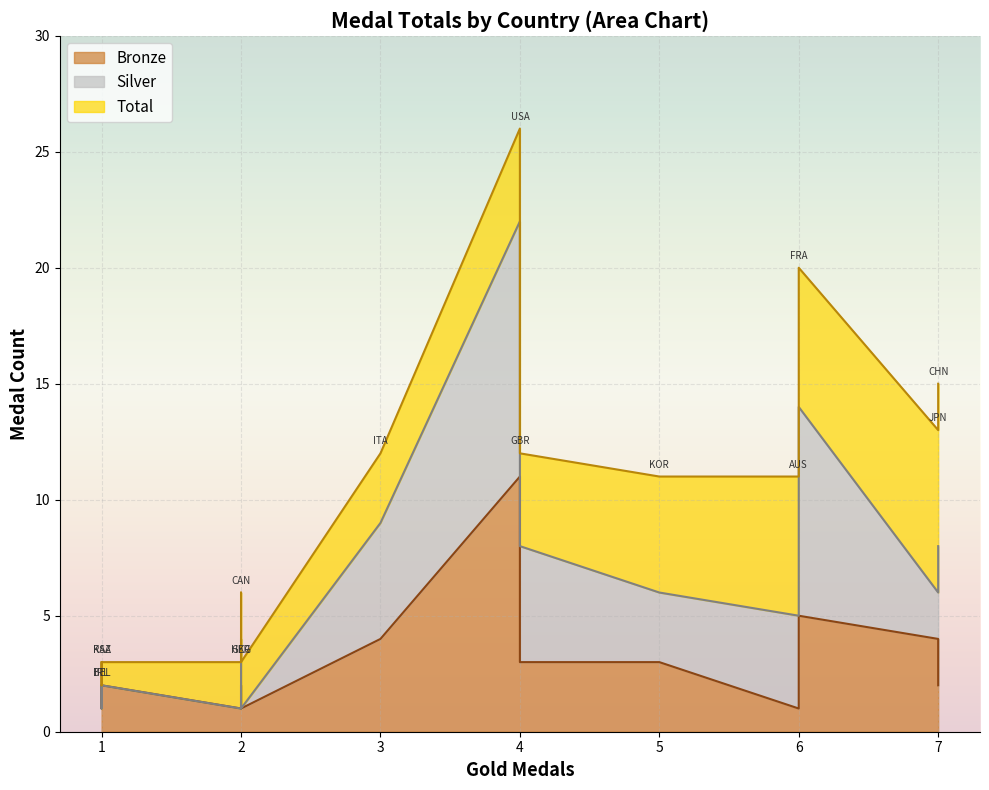

True or false: Bronze and Silver cross at least once.

True